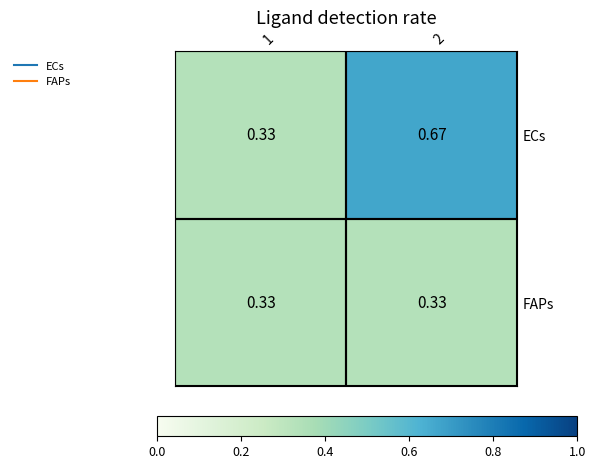

What is the total value across all series at 2?

1.0